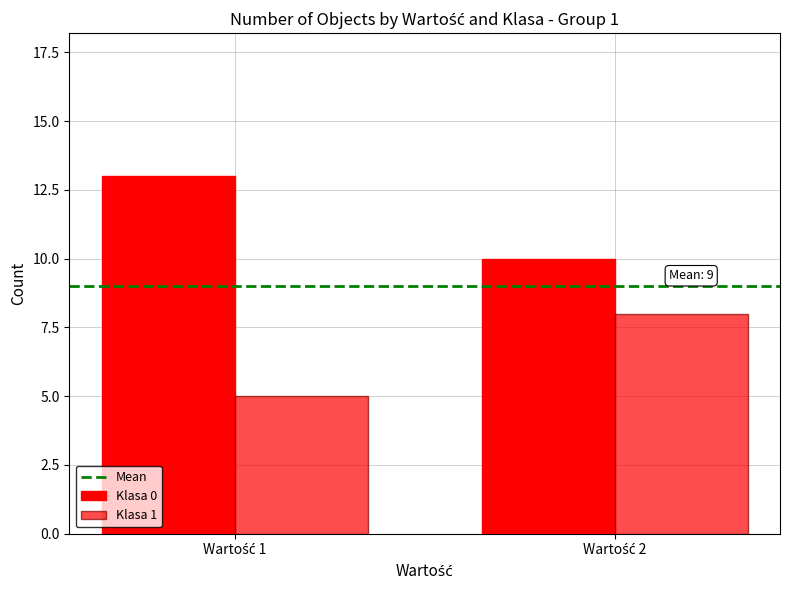

Reading right to left, list all the values displayed in this chart.

Mean: 9	9
Klasa 0: 10	13
Klasa 1: 8	5